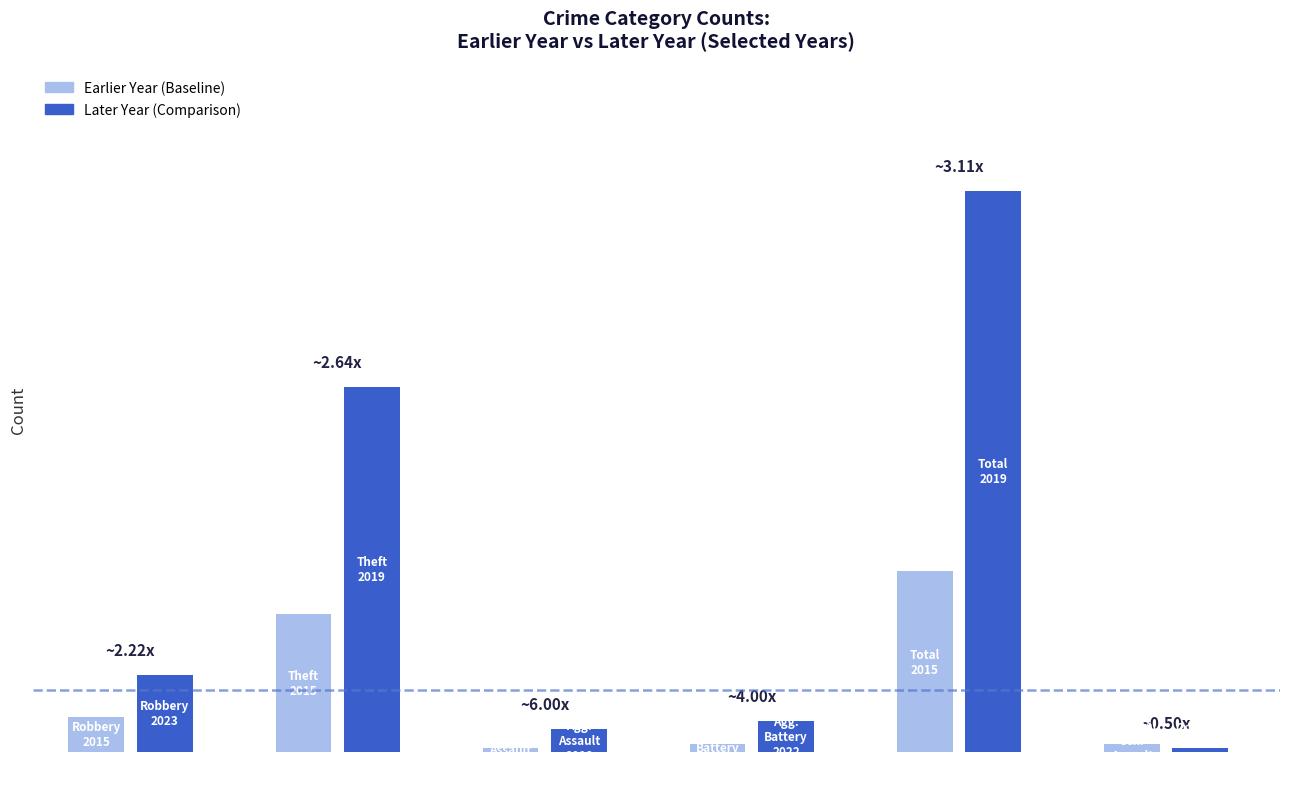

Which series has the widest spread of values?

Later Year (Comparison)